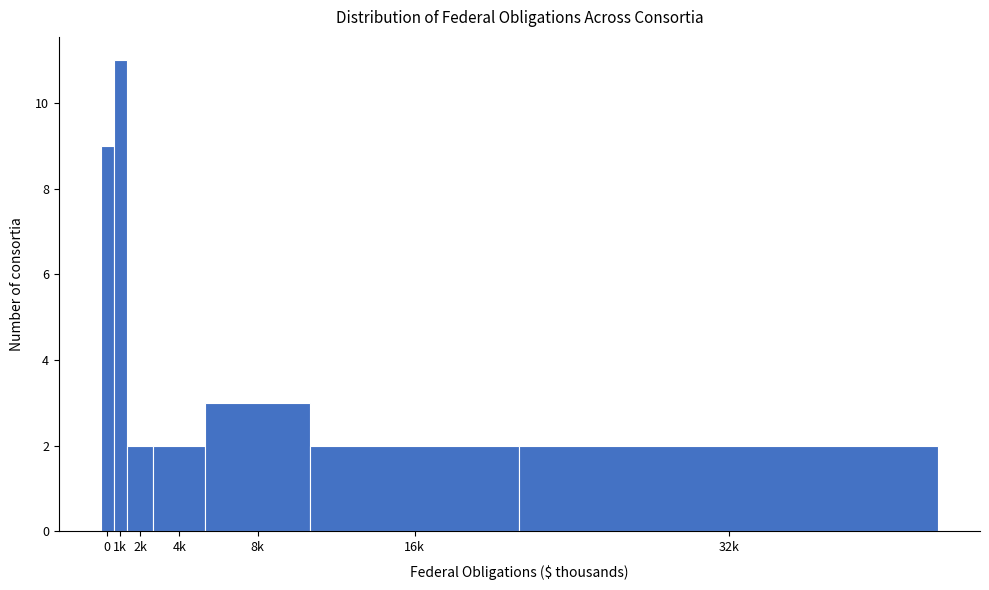

Reading left to right, list all the values displayed in this chart.

9	11	2	2	3	2	2